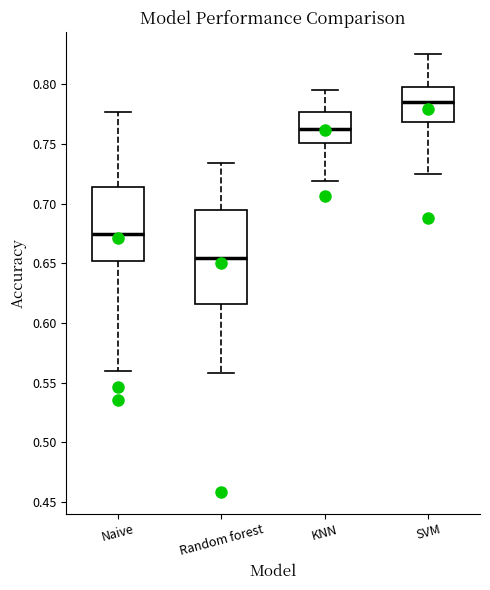

Reading left to right, read every box against the y-axis: the position of its median line, the range the box covers, and the ends of its whiskers. The values are not printed on the chart, so give them approximately, as read against the axis.

Naive: median 0.675, box 0.650 to 0.715, whiskers 0.560 to 0.775
Random forest: median 0.655, box 0.615 to 0.695, whiskers 0.560 to 0.735
KNN: median 0.760, box 0.750 to 0.775, whiskers 0.720 to 0.795
SVM: median 0.785, box 0.770 to 0.800, whiskers 0.725 to 0.825